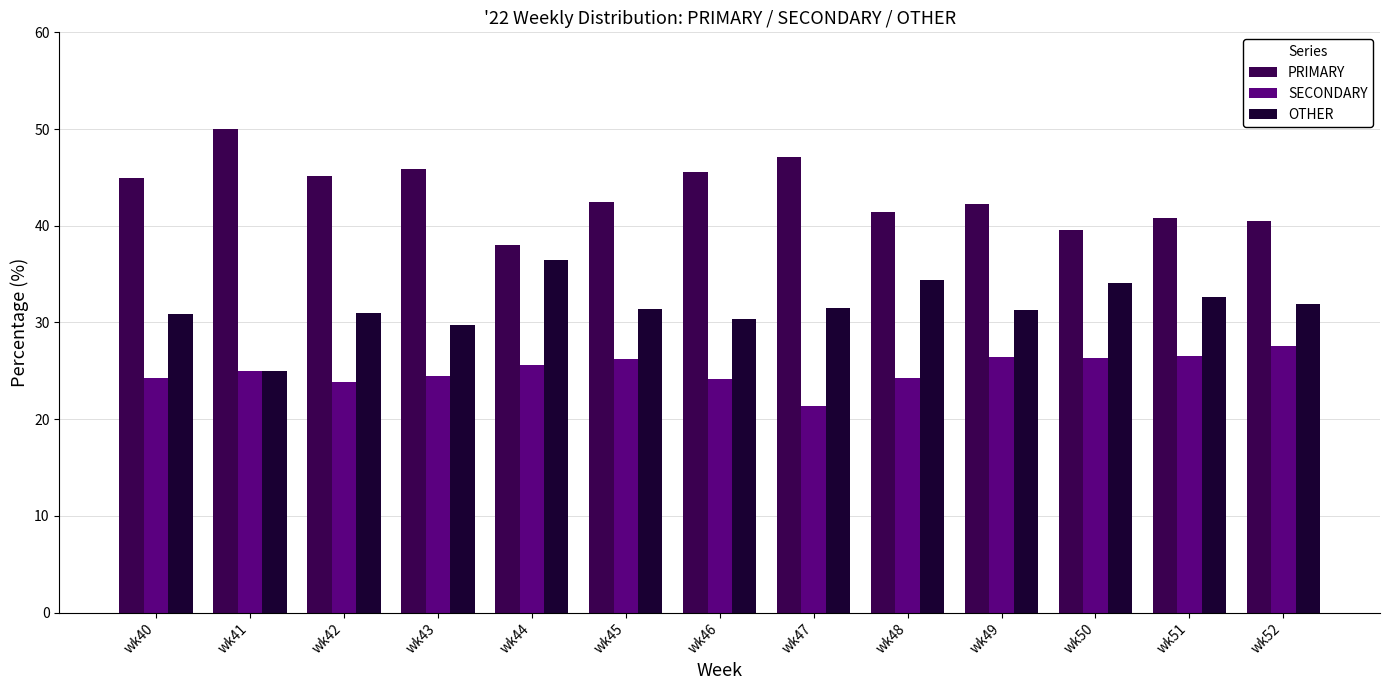

What is the value of the SECONDARY bar at the 8th from the left?

21.4